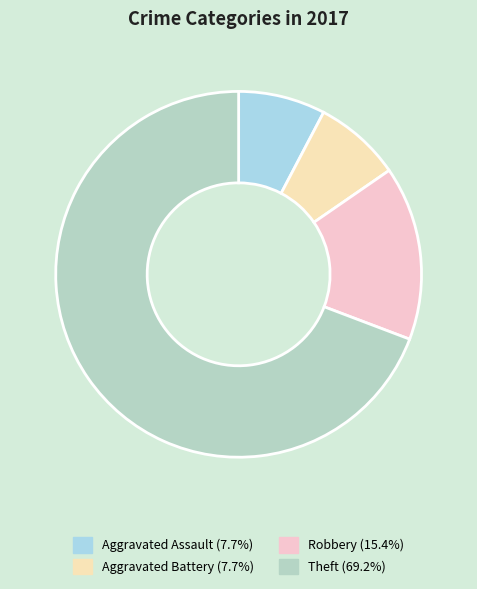

Count the number of slices in the pie.

4